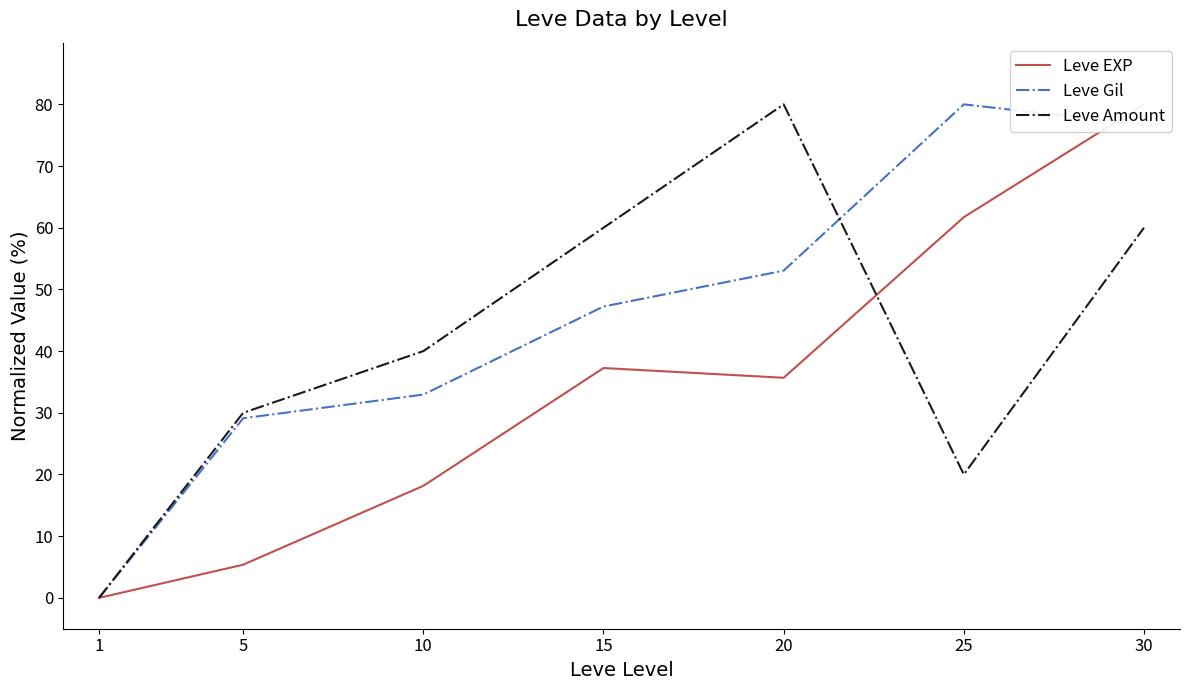

How many data points does each series have?

7